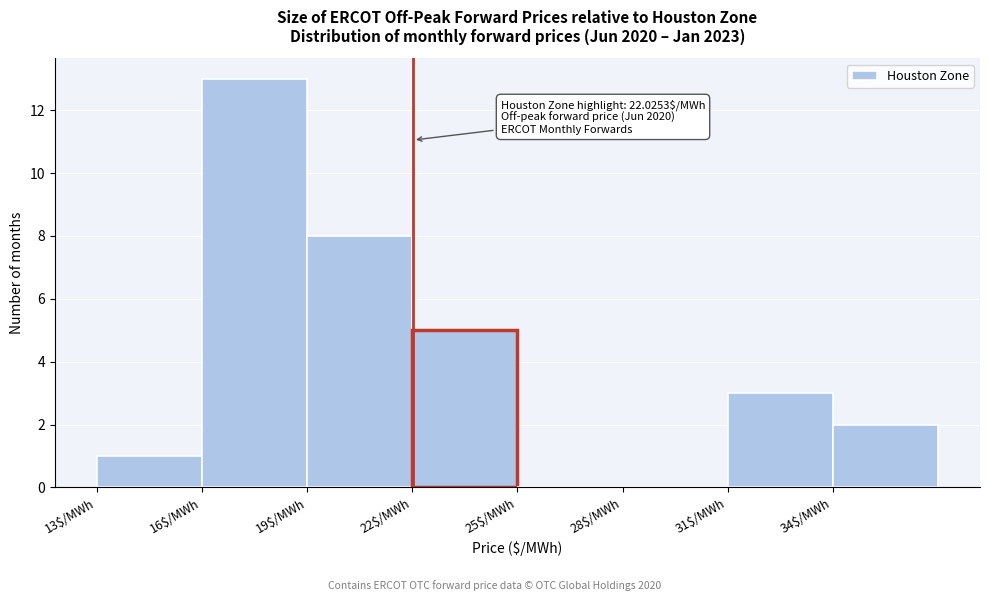

Over which range of the x-axis is the bar tallest?

16 to 19